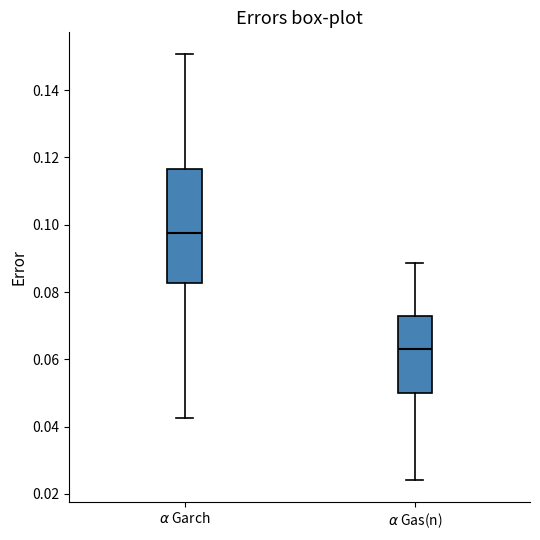

Which box's median line is the highest?

$\alpha$ Garch